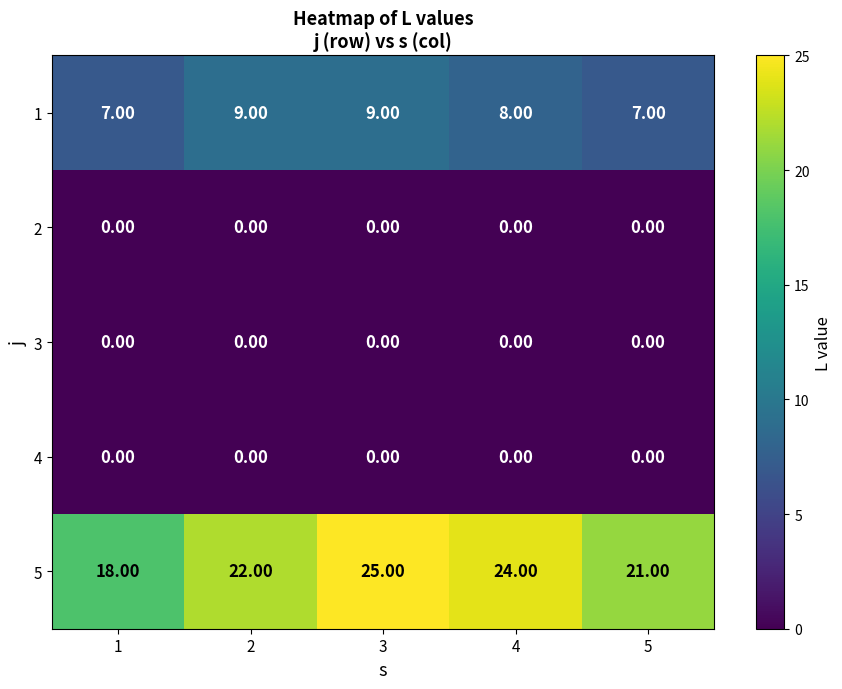

What is the average value of the 1 series?

8